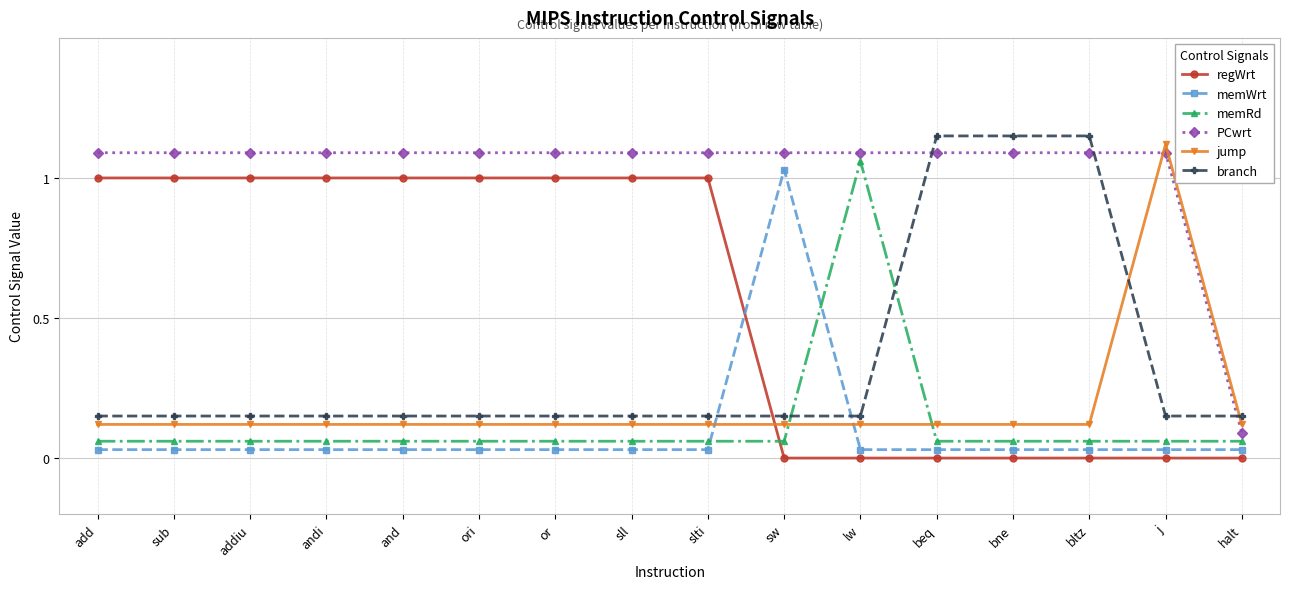

At how many categories does at least one series exceed 0?

16